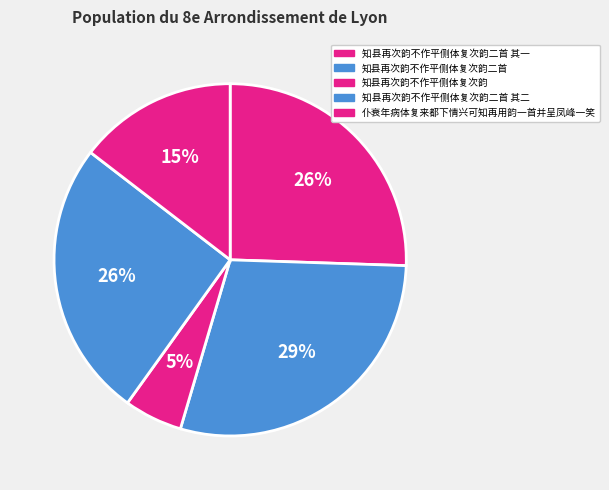

What percentage is the 知县再次韵不作平侧体复次韵二首 其二 slice, to the nearest percent?

26%